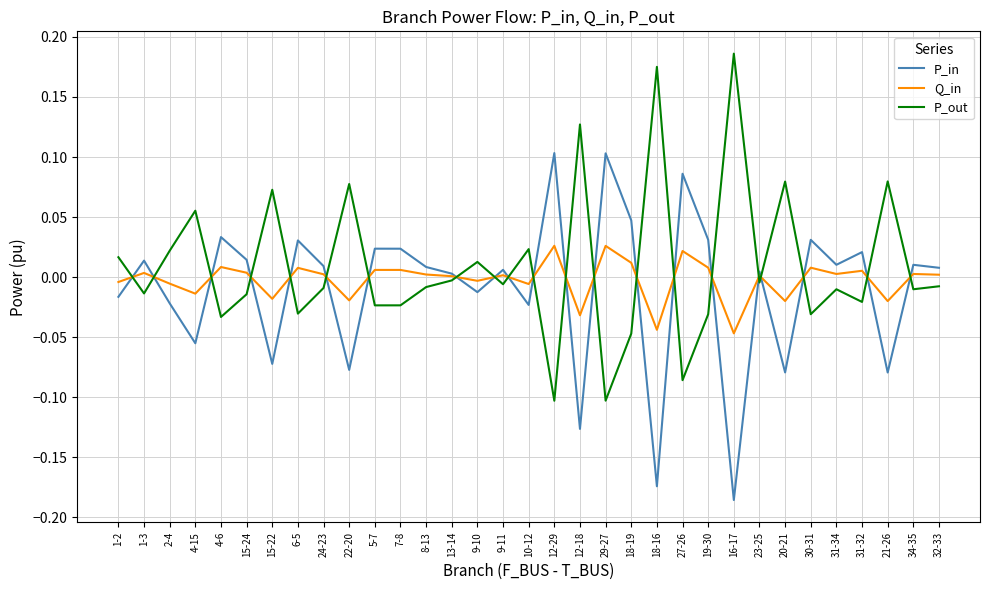

At which category does P_out reach its first local valley?

1-3